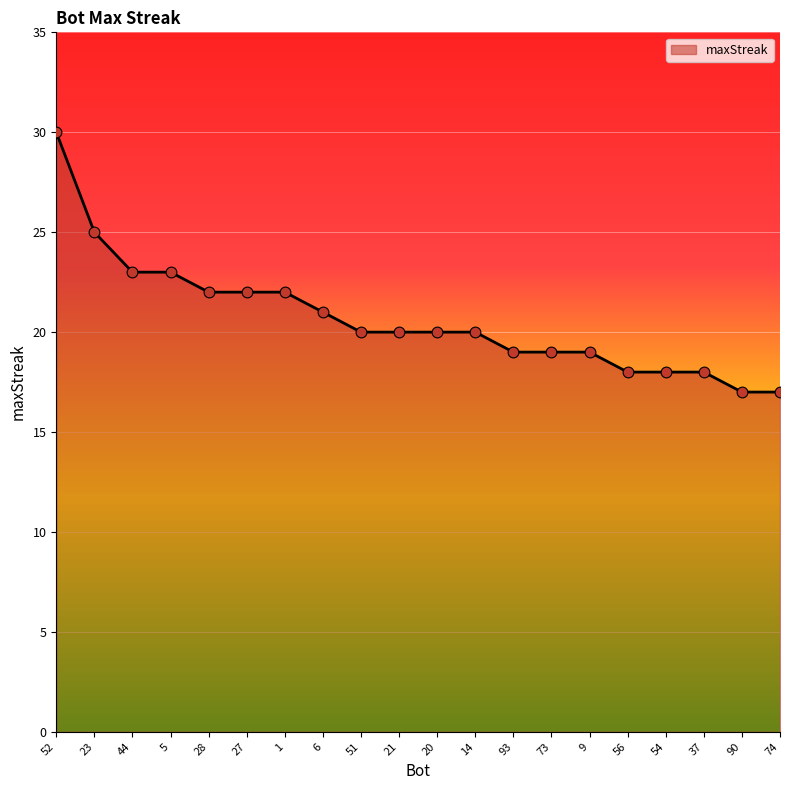

What is the change in value from 5 to 1?

-1